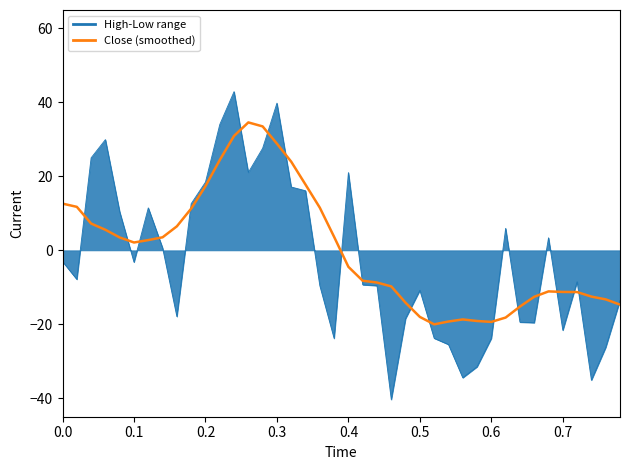

What is the maximum value shown in the chart?

42.9